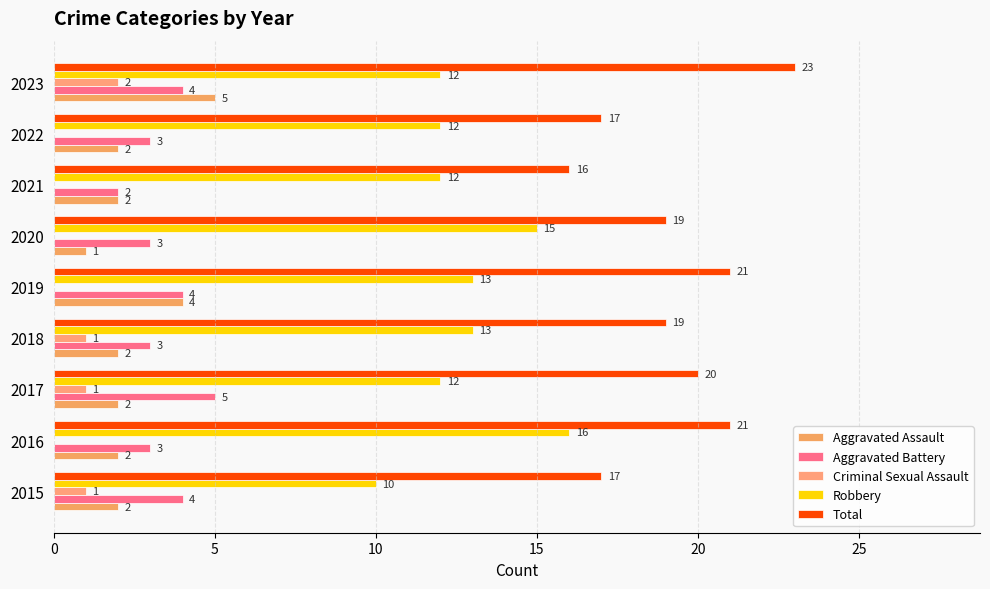

What are all the series names shown in the legend?

Aggravated Assault, Aggravated Battery, Criminal Sexual Assault, Robbery, Total